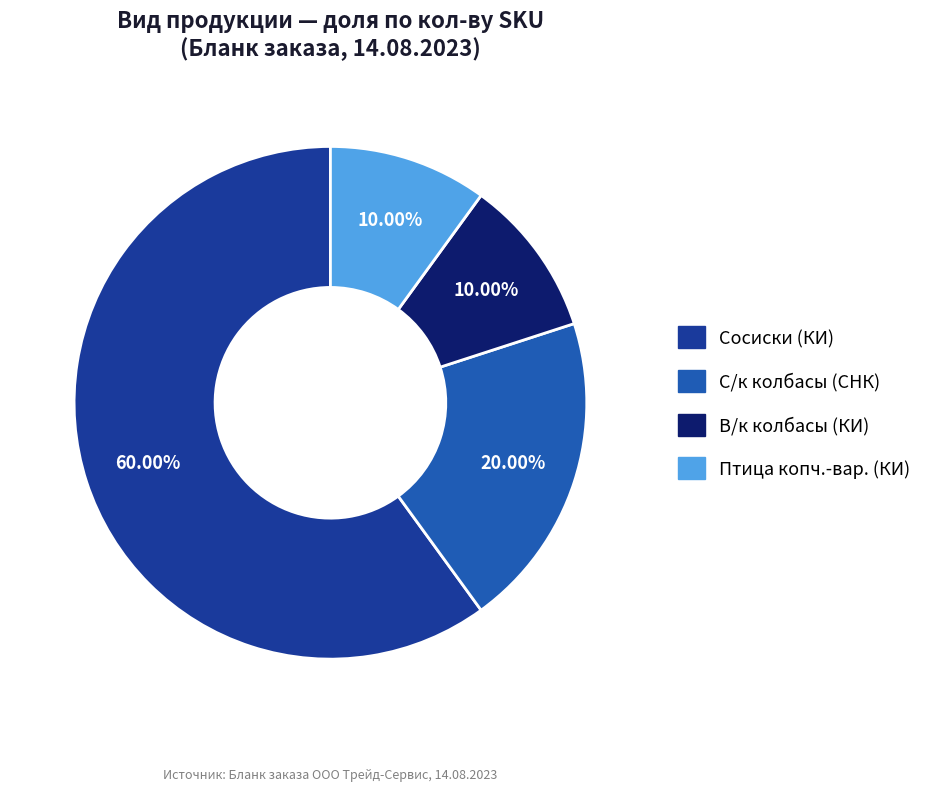

Is there any slice that represents more than half of the pie?

Yes